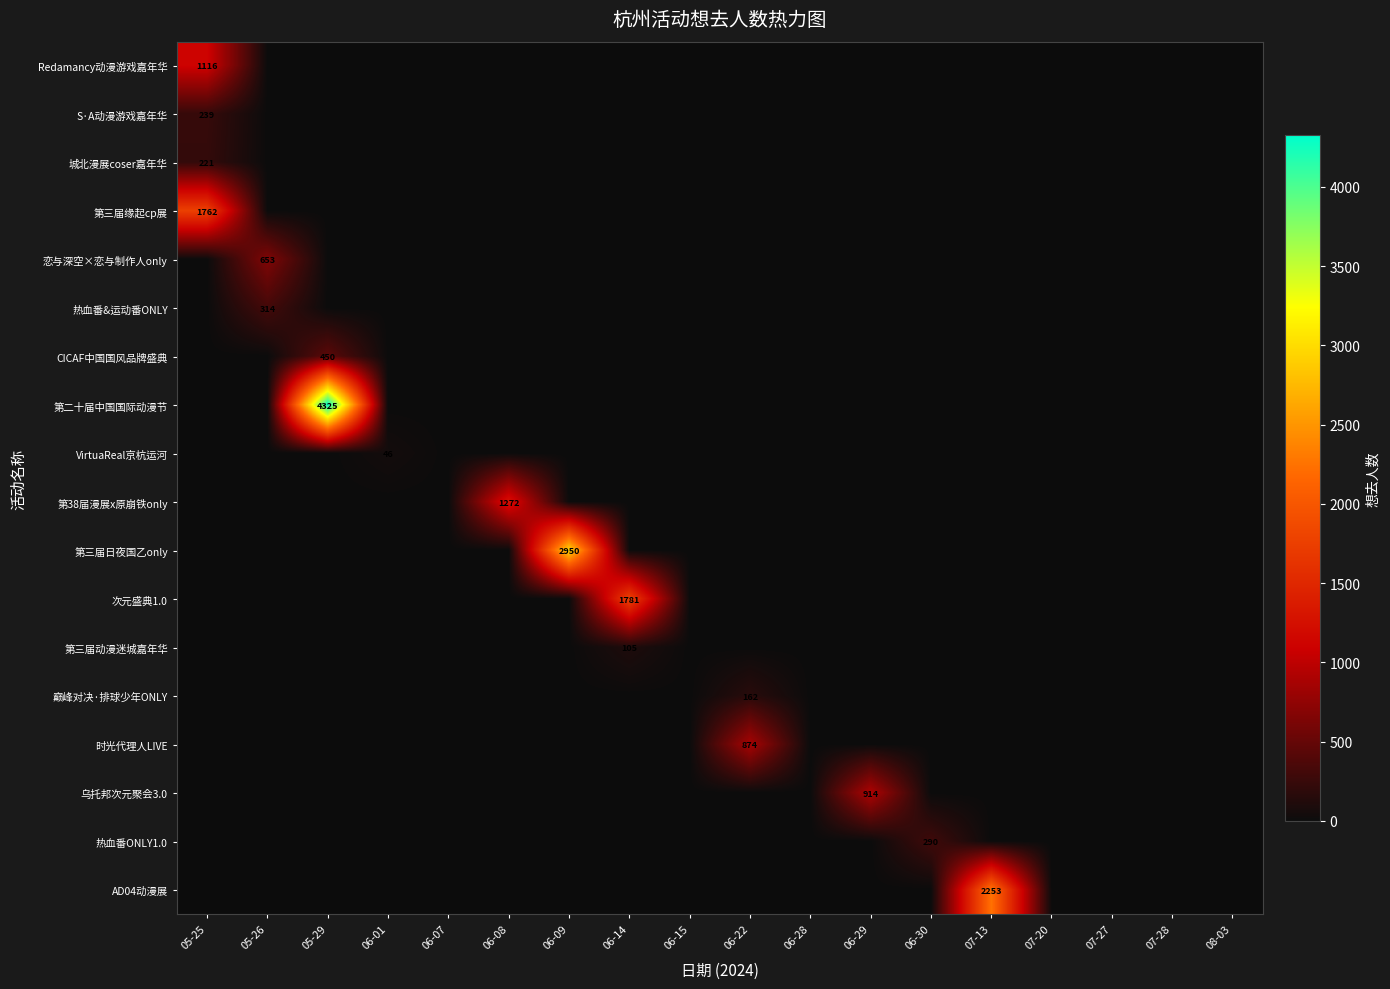

The value of 热血番&运动番ONLY at 05-26 is 314. True or false?

True